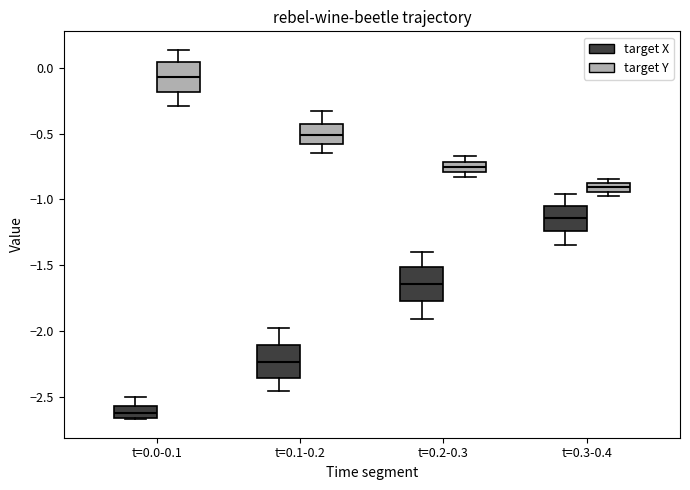

Where is the lower edge of the box for t=0.2-0.3 (target X) on the y-axis? The values are not printed on the chart, so give them approximately, as read against the axis.

-1.75